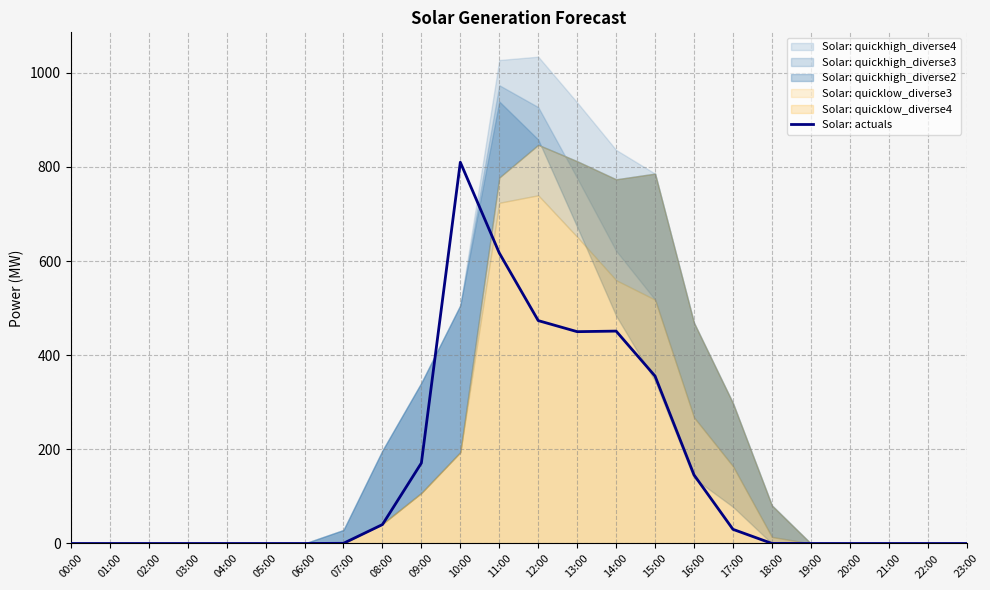

What is the value of the 9th point from the left?

40.2